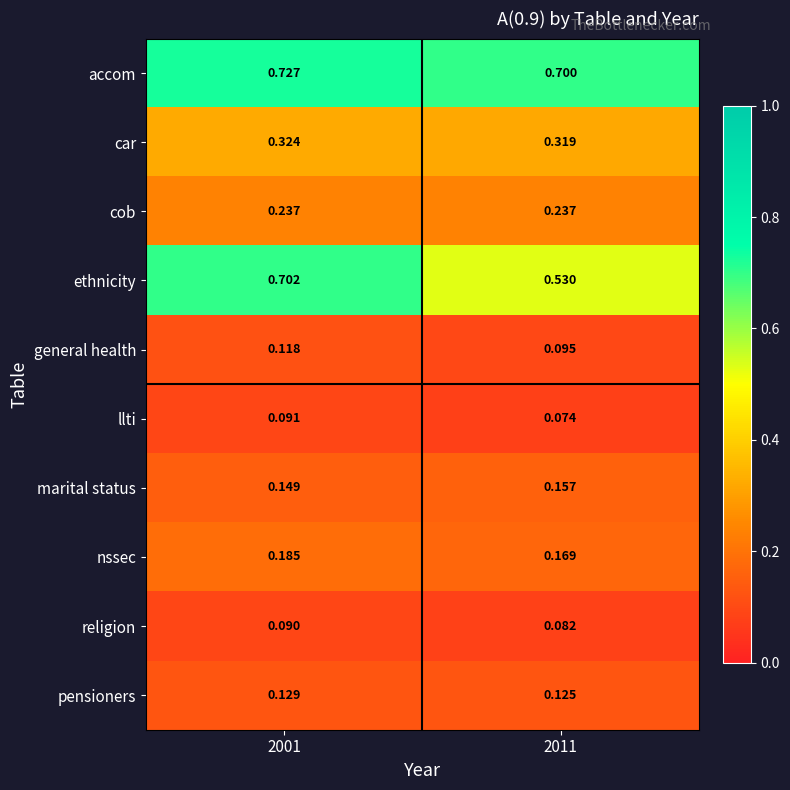

Which series has the largest range (max minus min)?

ethnicity